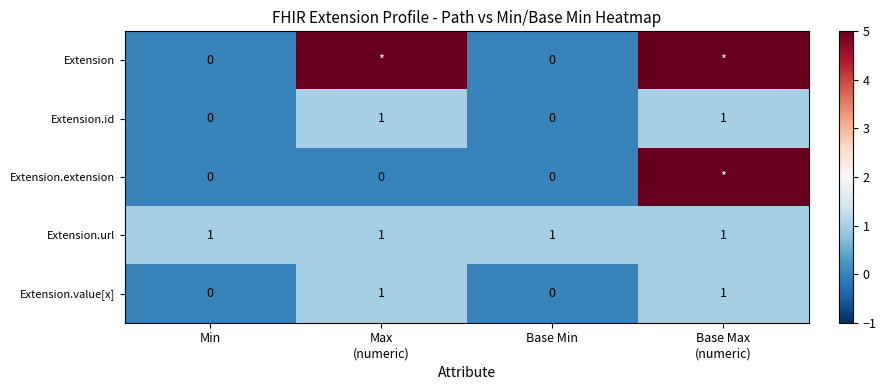

The Extension.value[x] series shows 0 at Min. True or false?

True